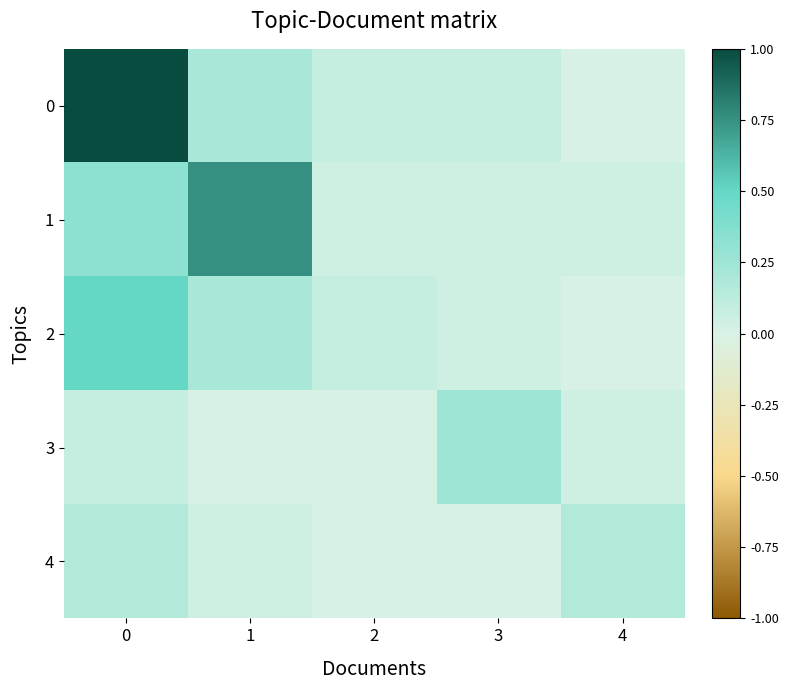

What is the maximum value shown in the chart?

1.0